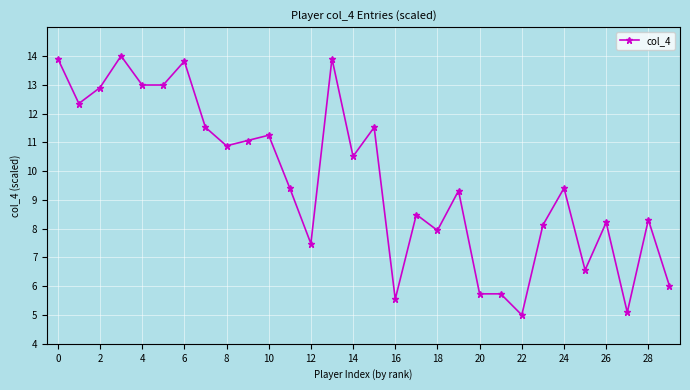

What is the smallest value displayed?

5.0